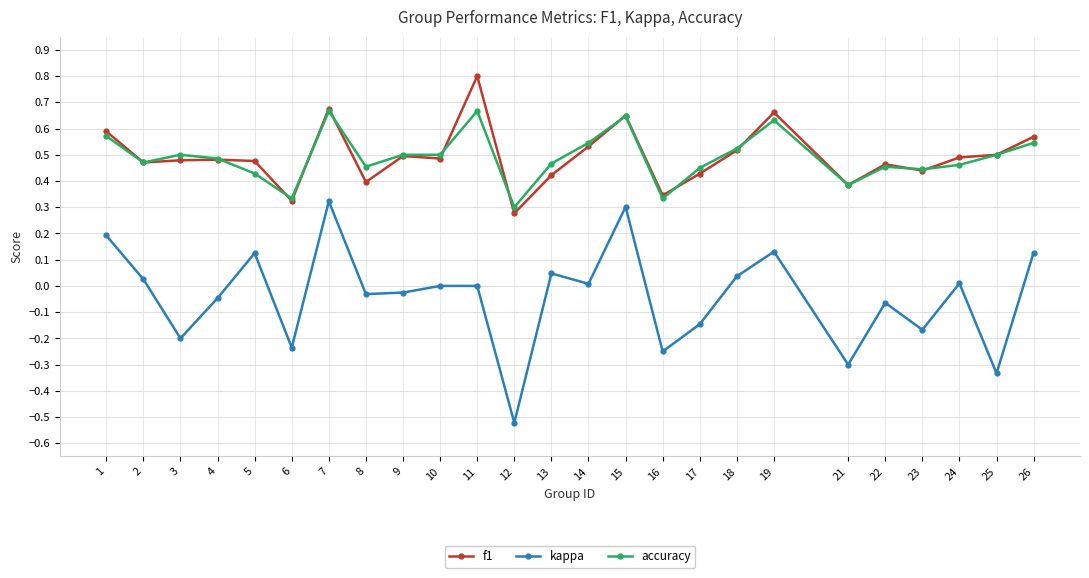

At which category is the sum across all series the highest?

7